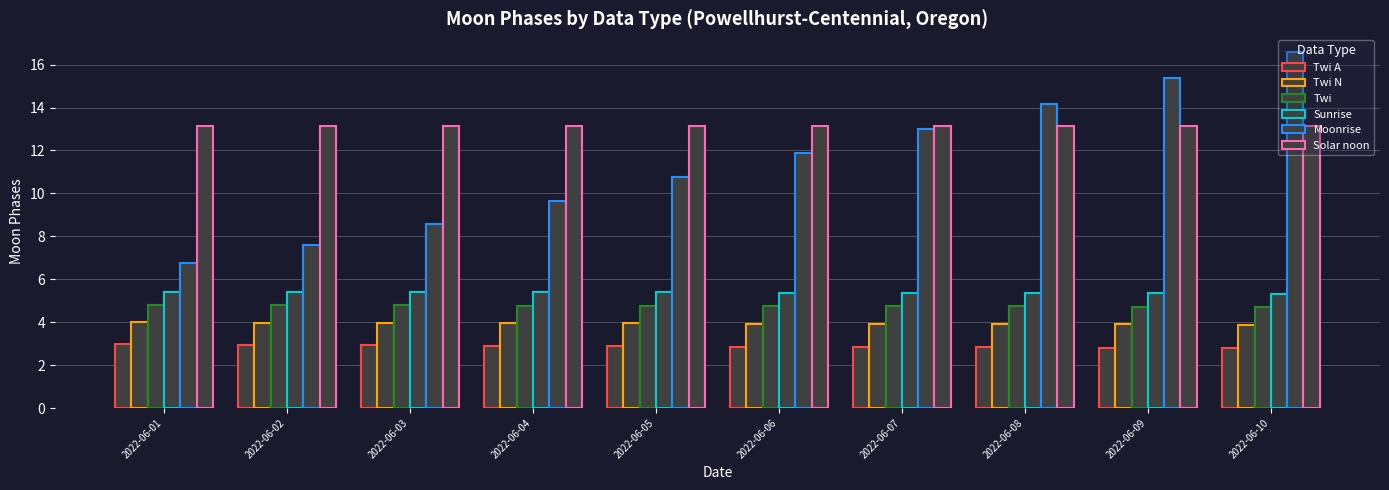

How many bars are there in total?

60